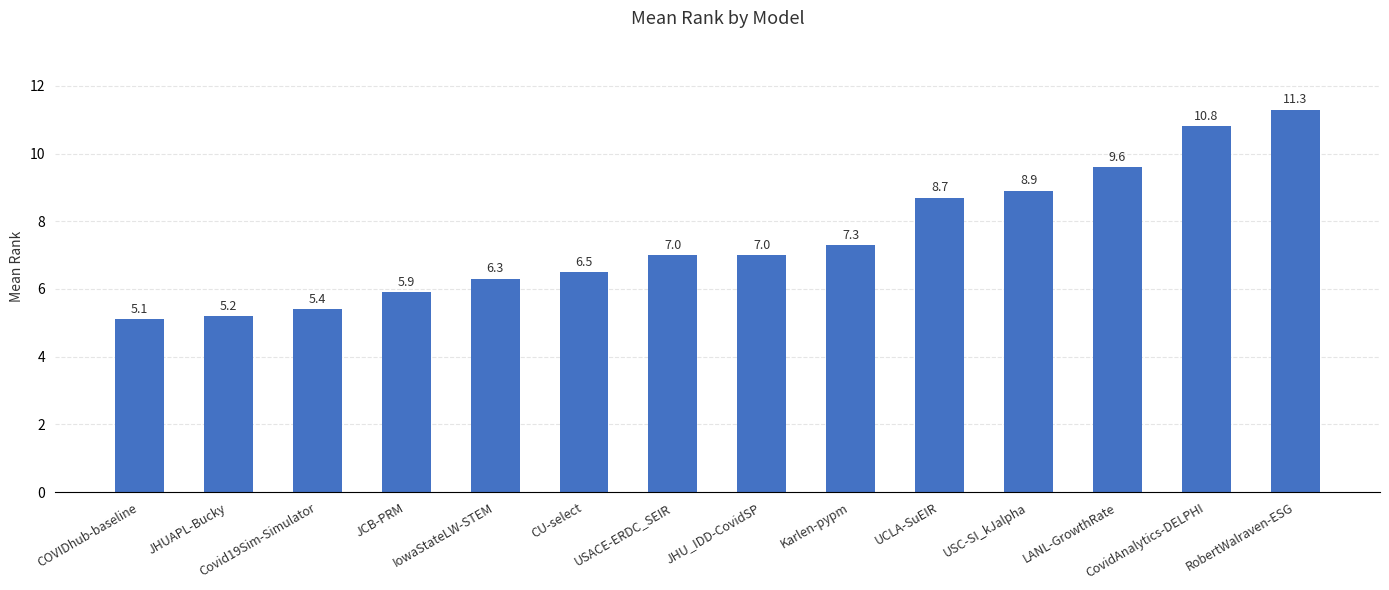

At which category does the chart reach its peak across all series?

RobertWalraven-ESG